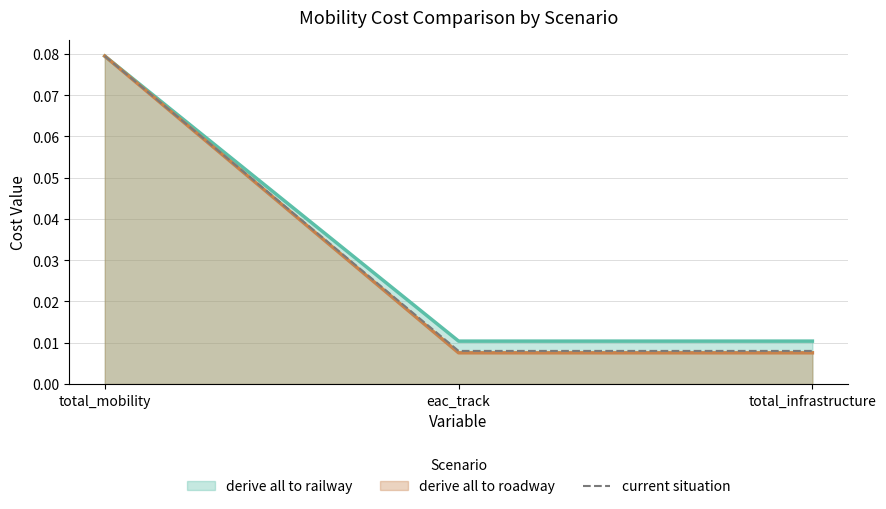

How many categories are shown in the chart?

3